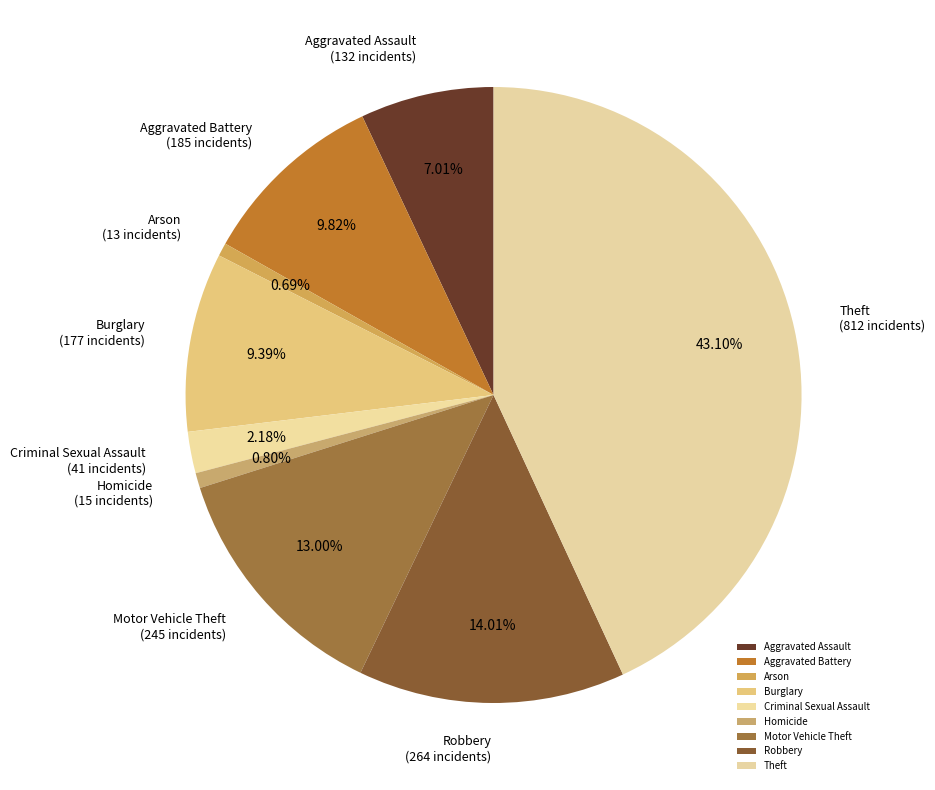

What is the ratio of the value at Motor Vehicle Theft to the value at Criminal Sexual Assault?

6.0